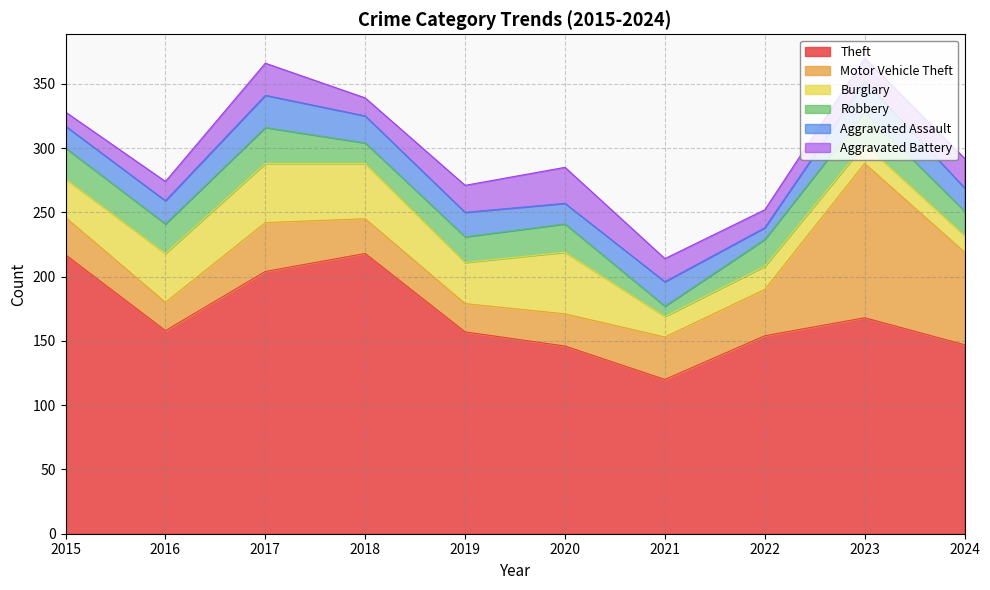

At which label does Burglary first exceed 32?

2016